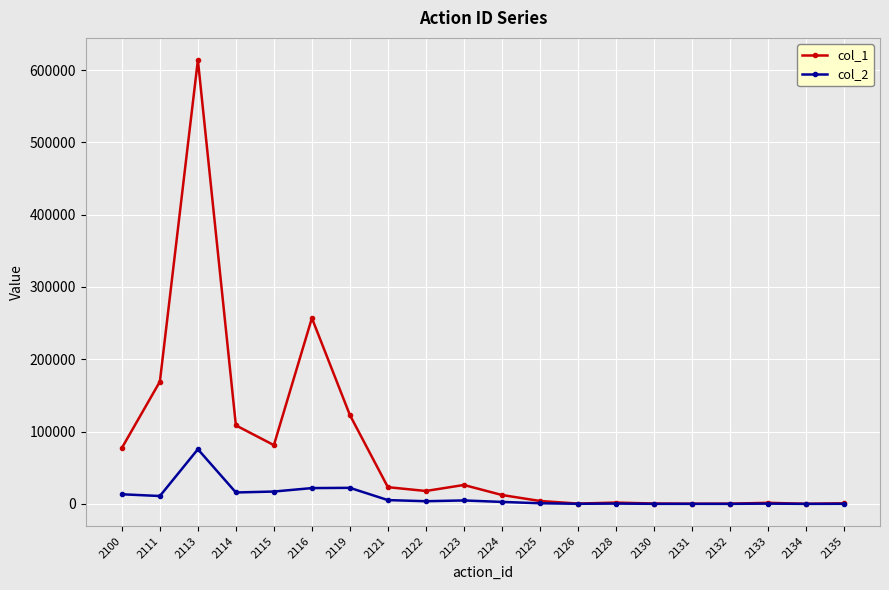

True or false: col_2 has a value of 139 at 2135.

True